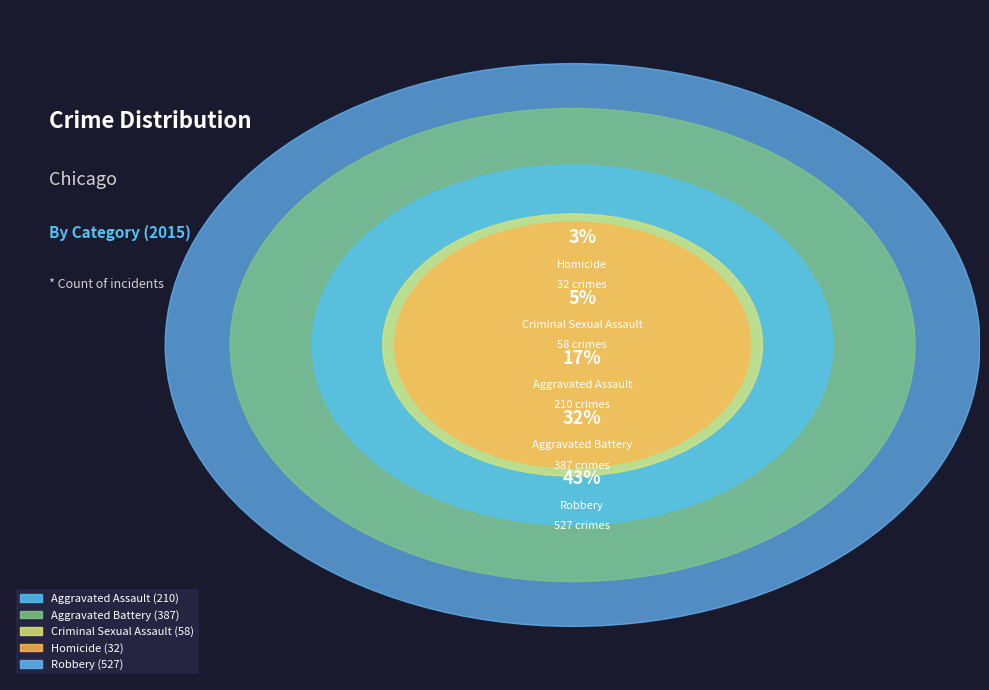

Do Aggravated Battery and Robbery together represent more than half of the pie?

Yes